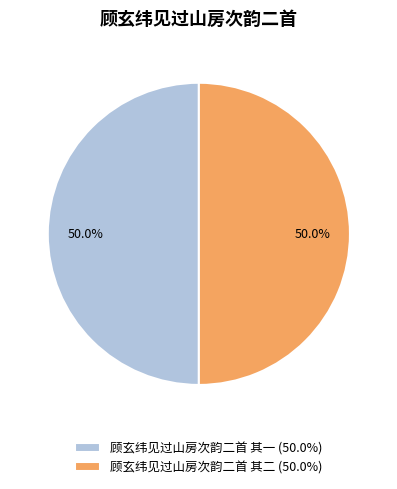

What portion of the pie excludes 顾玄纬见过山房次韵二首 其一 (50.0%)?

50.0%